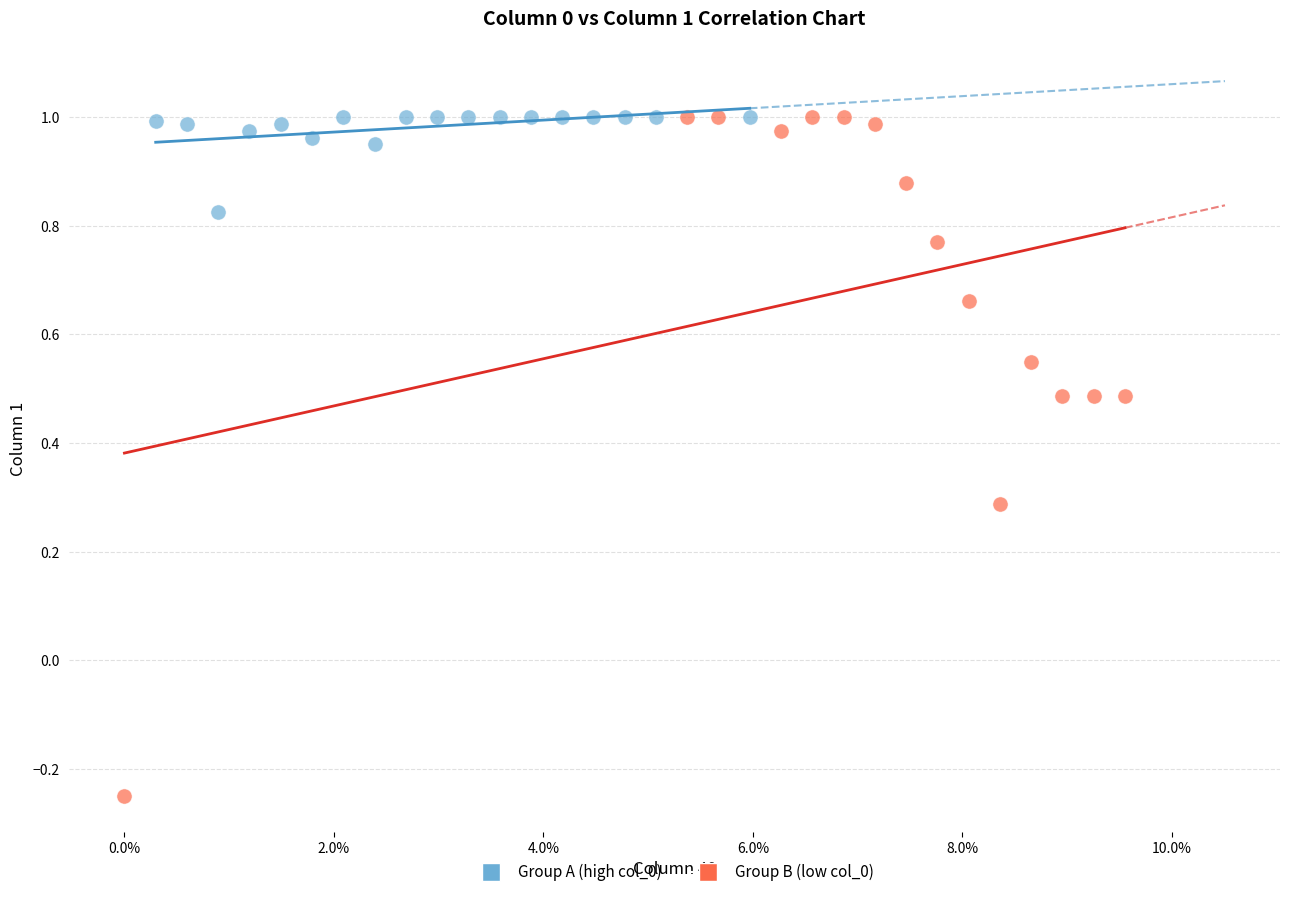

Which series has the widest spread of Y values?

Group B (low col_0)